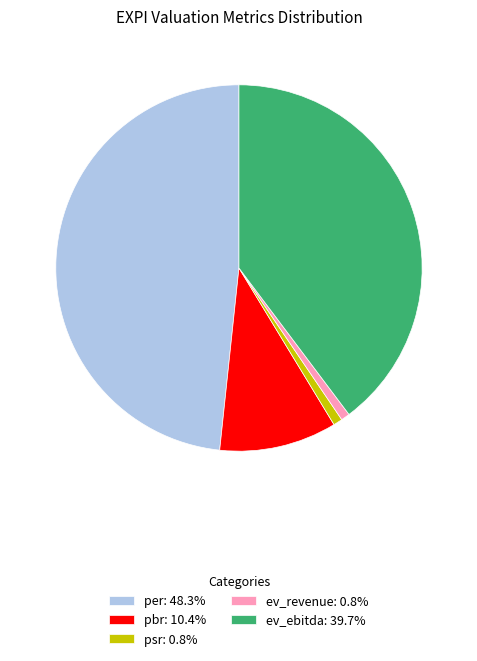

Approximately how many times larger is the value at pbr: 10.4% compared to ev_revenue: 0.8%?

13.4